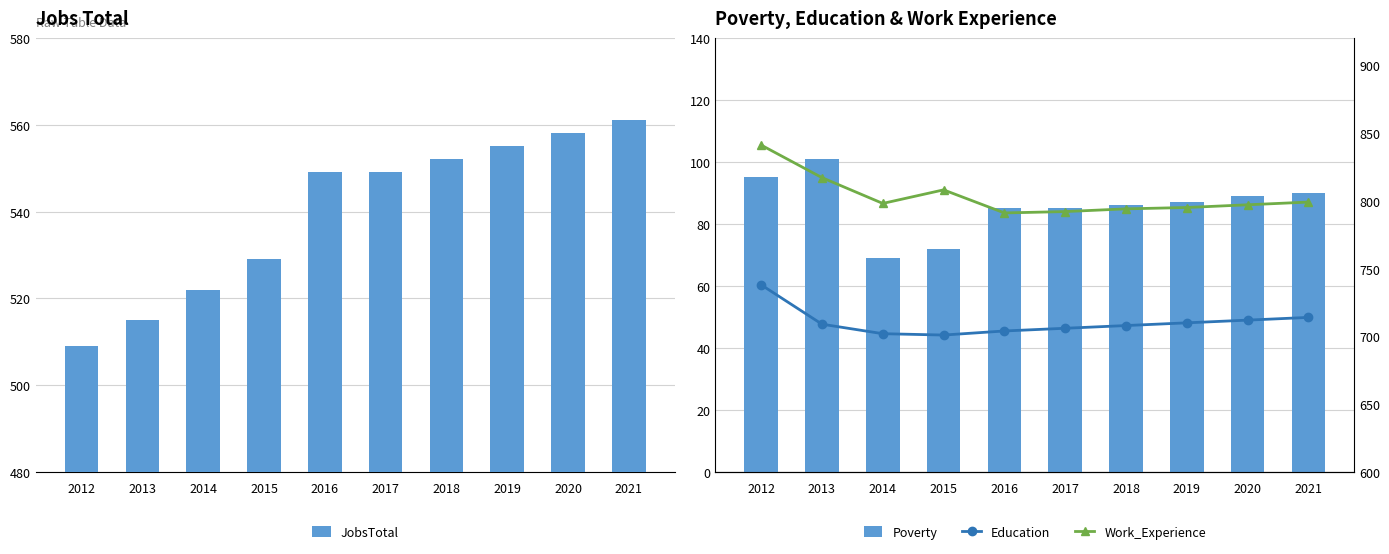

What is the difference between the maximum and minimum values in the Poverty series?

32